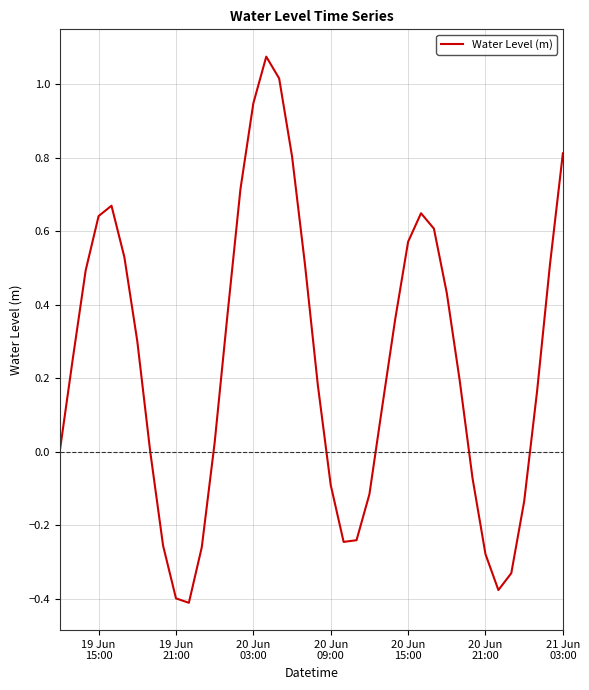

What is the difference between the maximum and minimum values?

1.5